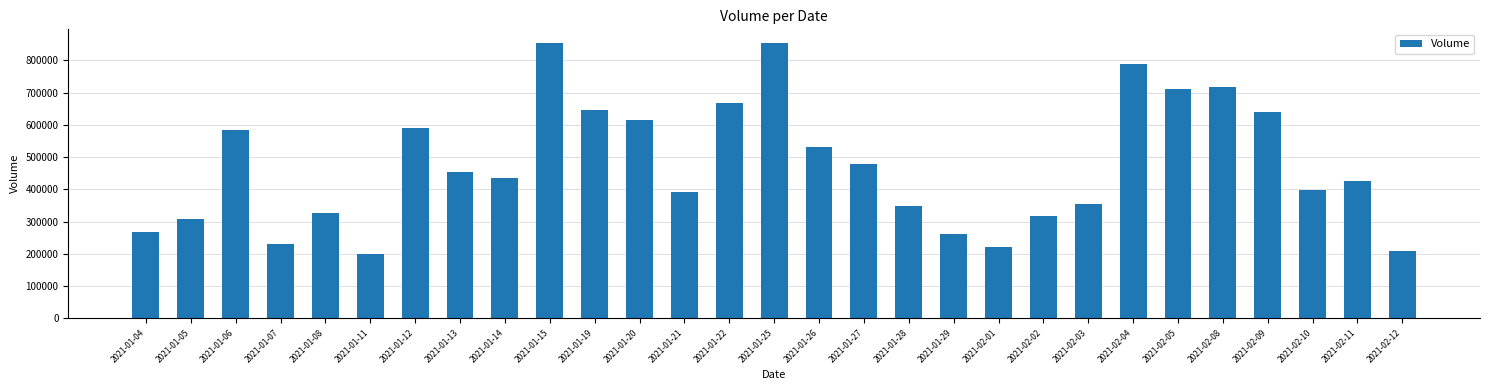

What is the difference between the maximum and minimum values?

653300